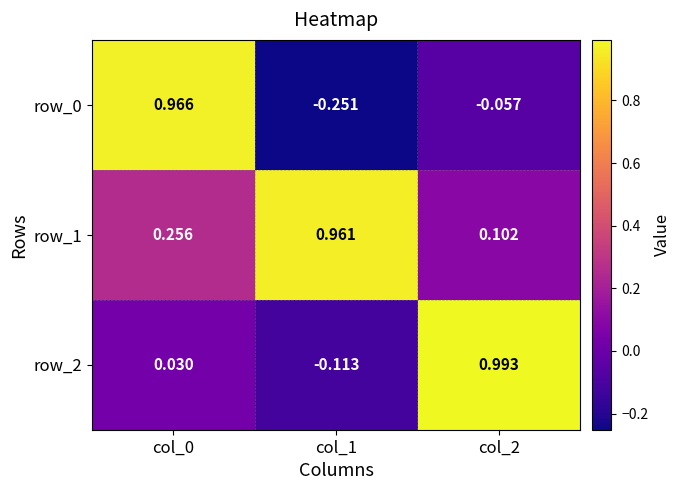

Is the value of row_1 at col_0 greater than the value of row_0 at col_1?

Yes